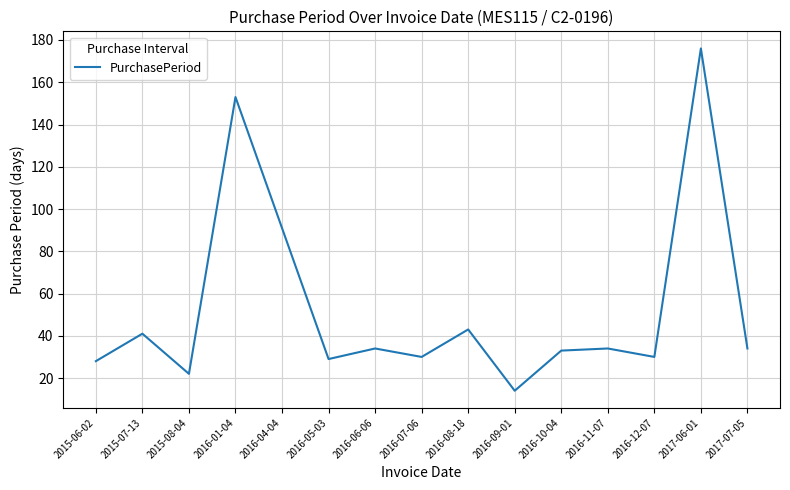

Which has a higher value, 2016-04-04 or 2016-11-07?

2016-04-04